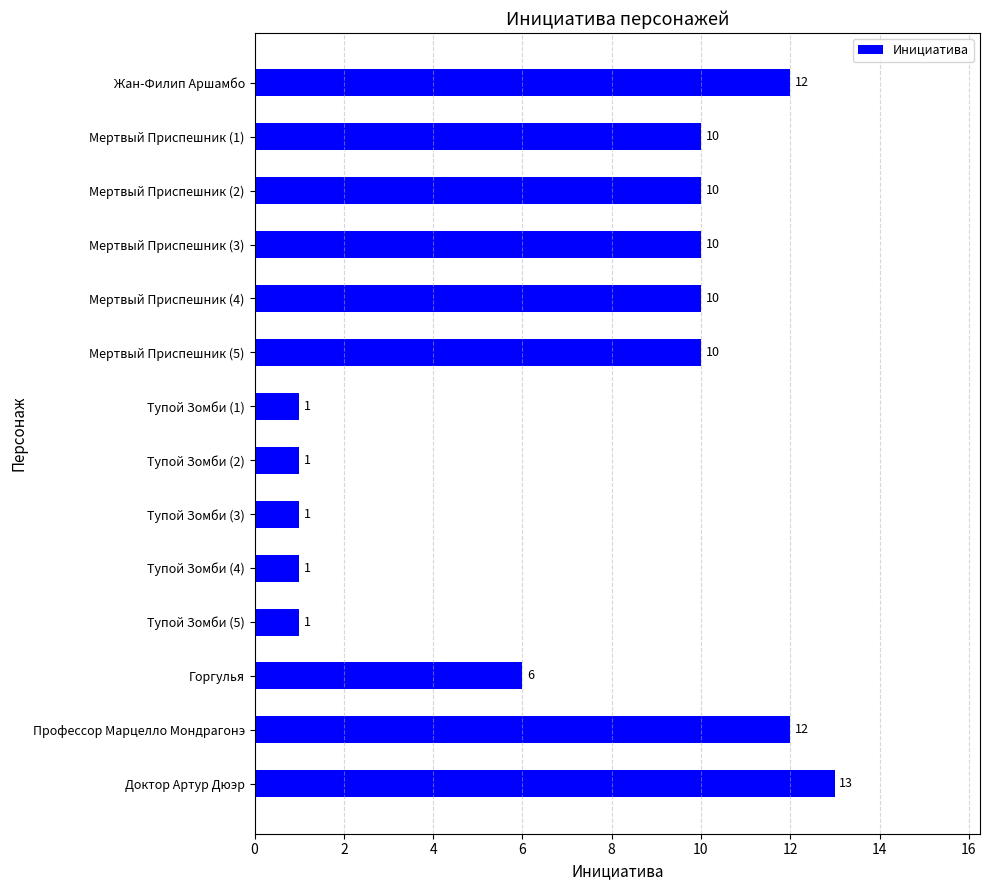

What is the maximum value shown in the chart?

13